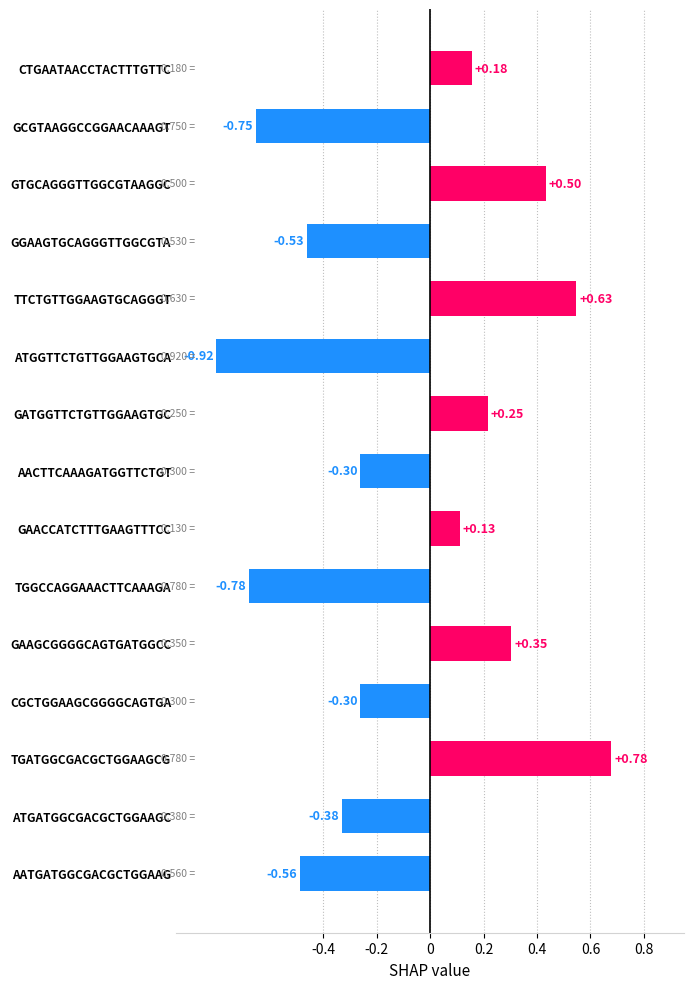

How many distinct data groups are displayed?

1